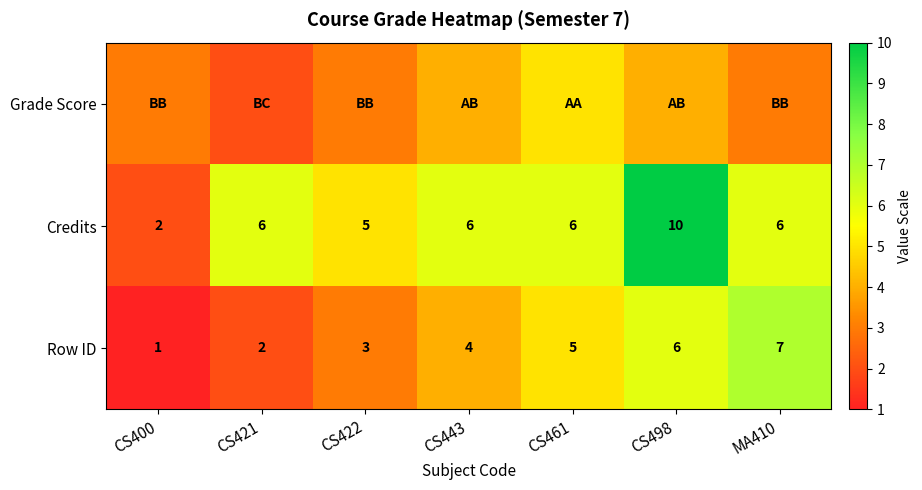

What is the sum of the Credits values at CS422 and CS461?

11